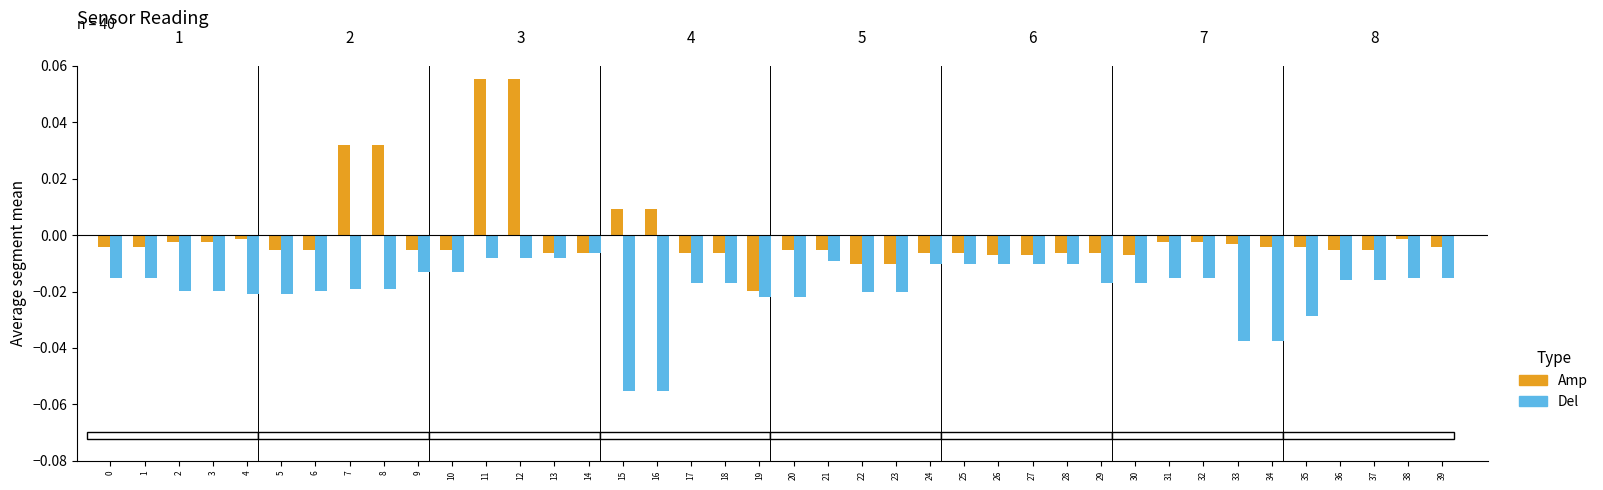

Is the value of Del at 6 greater than the value of Amp at 39?

No